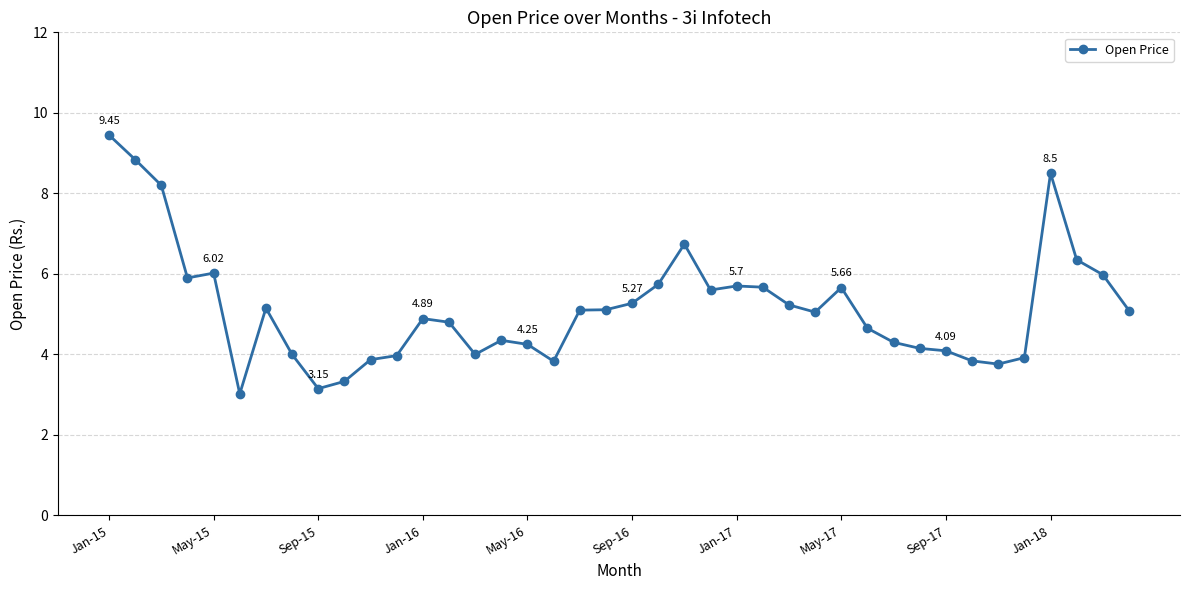

What is the average value?

5.2